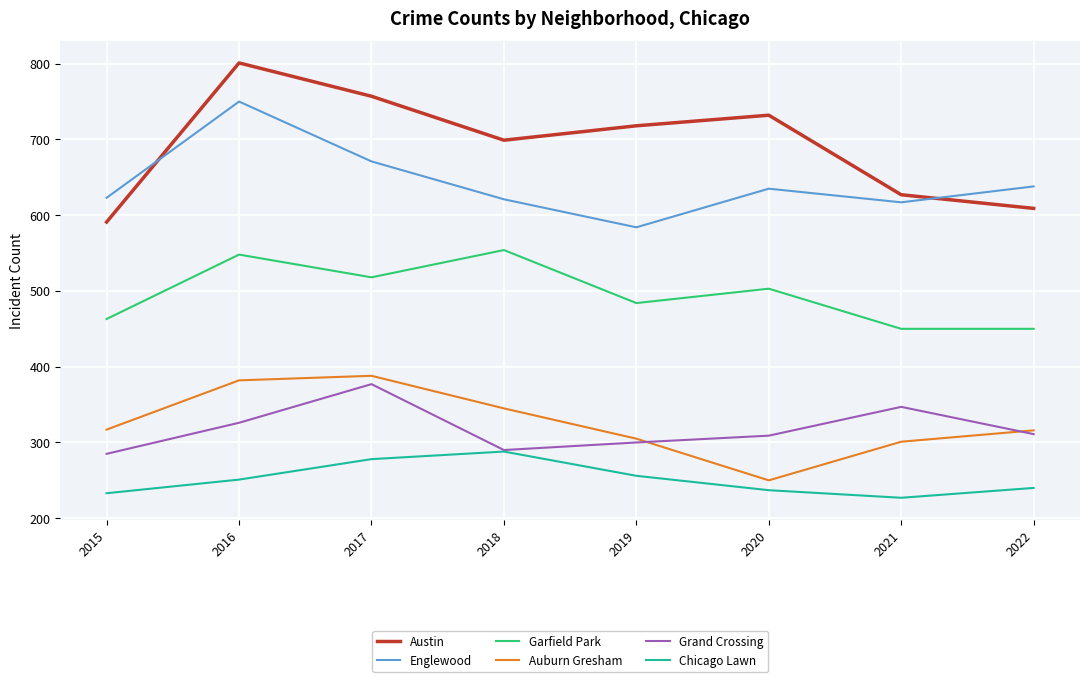

At which label does Austin reach its peak?

2016